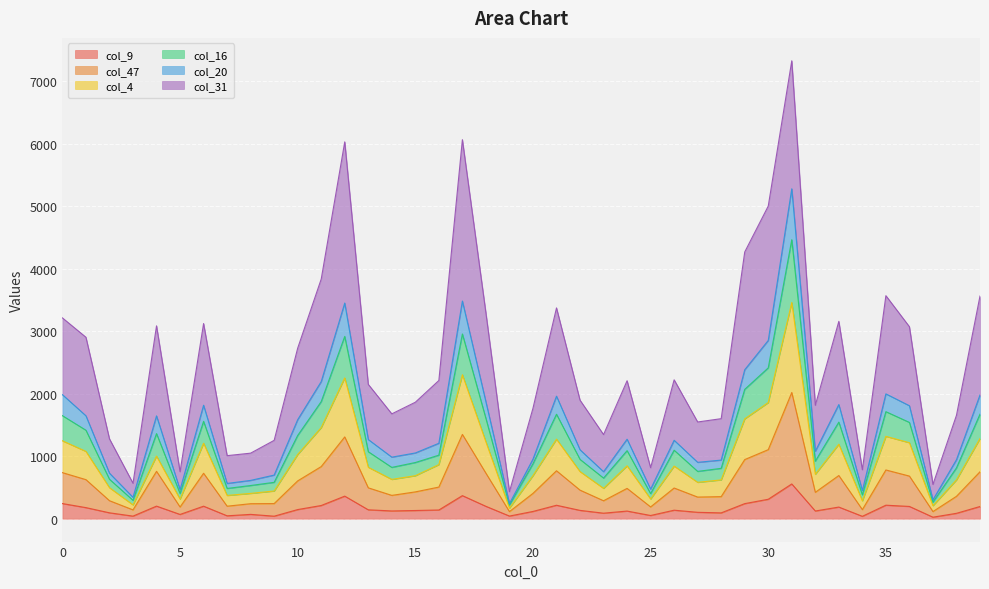

The col_16 series shows 2284 at 1. True or false?

False